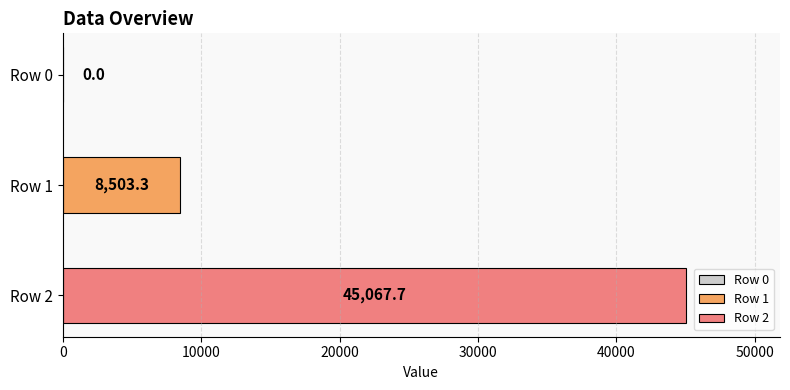

Which series has the largest range (max minus min)?

Row 1